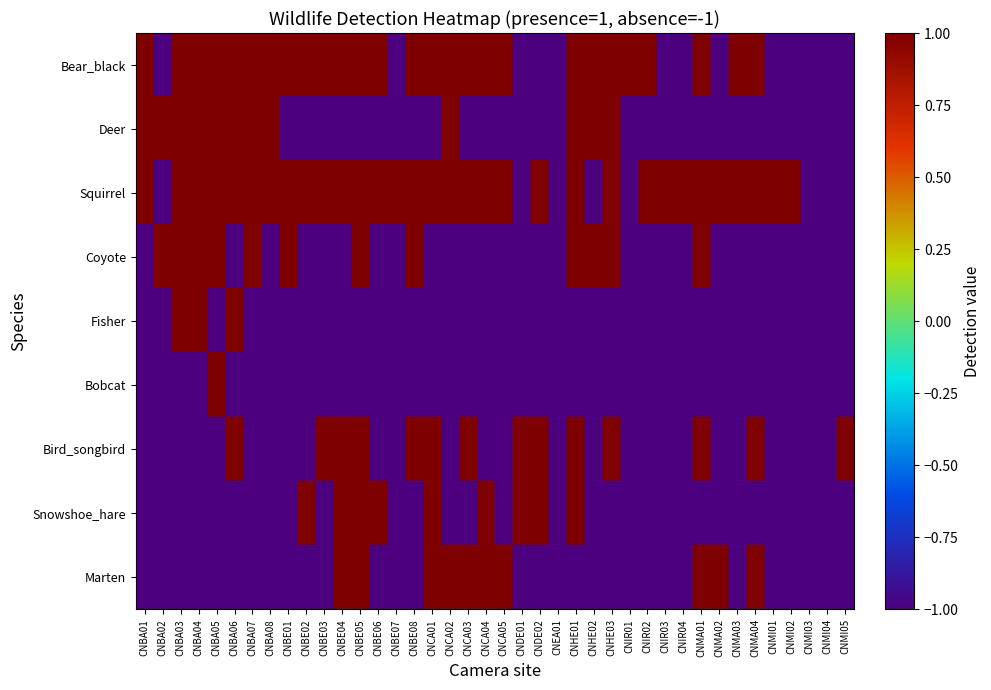

Rank the series at CNCA02 from lowest to highest value.

Coyote, Fisher, Bobcat, Bird_songbird, Snowshoe_hare, Bear_black, Deer, Squirrel, Marten